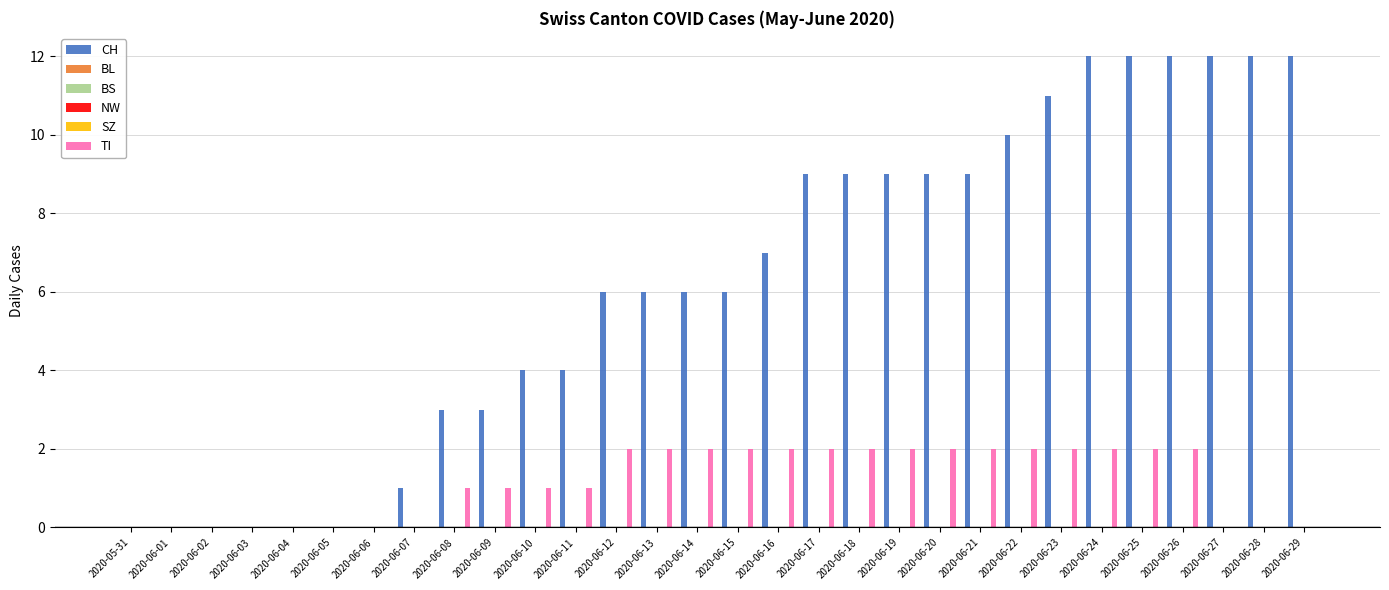

Reading left to right, what are all the values shown in this chart?

CH: 0	0	0	0	0	0	0	1	3	3	4	4	6	6	6	6	7	9	9	9	9	9	10	11	12	12	12	12	12	12
BL: 0	0	0	0	0	0	0	0	0	0	0	0	0	0	0	0	0	0	0	0	0	0	0	0	0	0	0	0	0	0
BS: 0	0	0	0	0	0	0	0	0	0	0	0	0	0	0	0	0	0	0	0	0	0	0	0	0	0	0	0	0	0
NW: 0	0	0	0	0	0	0	0	0	0	0	0	0	0	0	0	0	0	0	0	0	0	0	0	0	0	0	0	0	0
SZ: 0	0	0	0	0	0	0	0	0	0	0	0	0	0	0	0	0	0	0	0	0	0	0	0	0	0	0	0	0	0
TI: 0	0	0	0	0	0	0	0	1	1	1	1	2	2	2	2	2	2	2	2	2	2	2	2	2	2	2	0	0	0